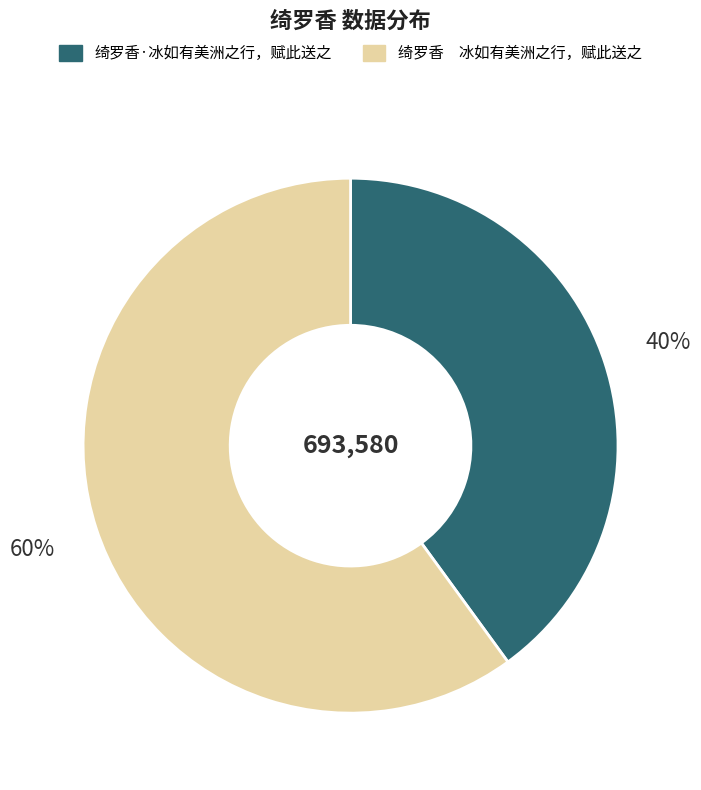

Combined, do 绮罗香 冰如有美洲之行，赋此送之 and 绮罗香·冰如有美洲之行，赋此送之 account for over 50%?

Yes